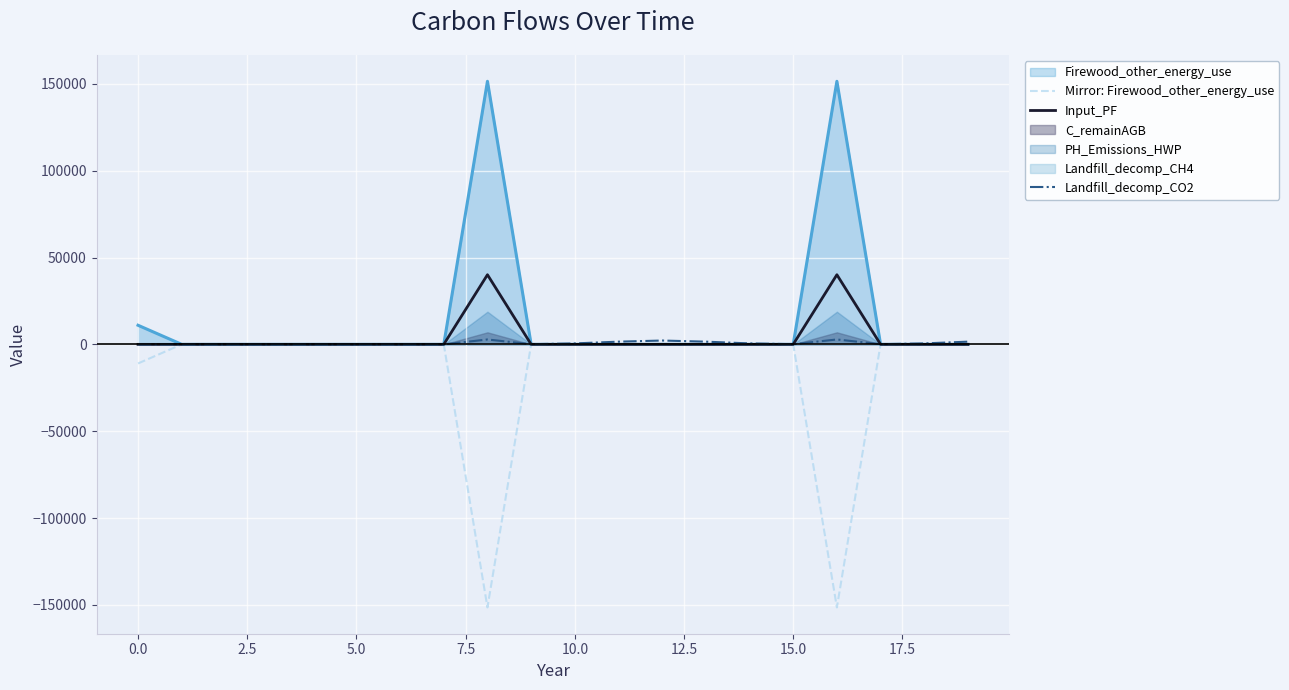

Which series ends up on top after the final intersection of Input_PF and Landfill_decomp_CO2?

Landfill_decomp_CO2